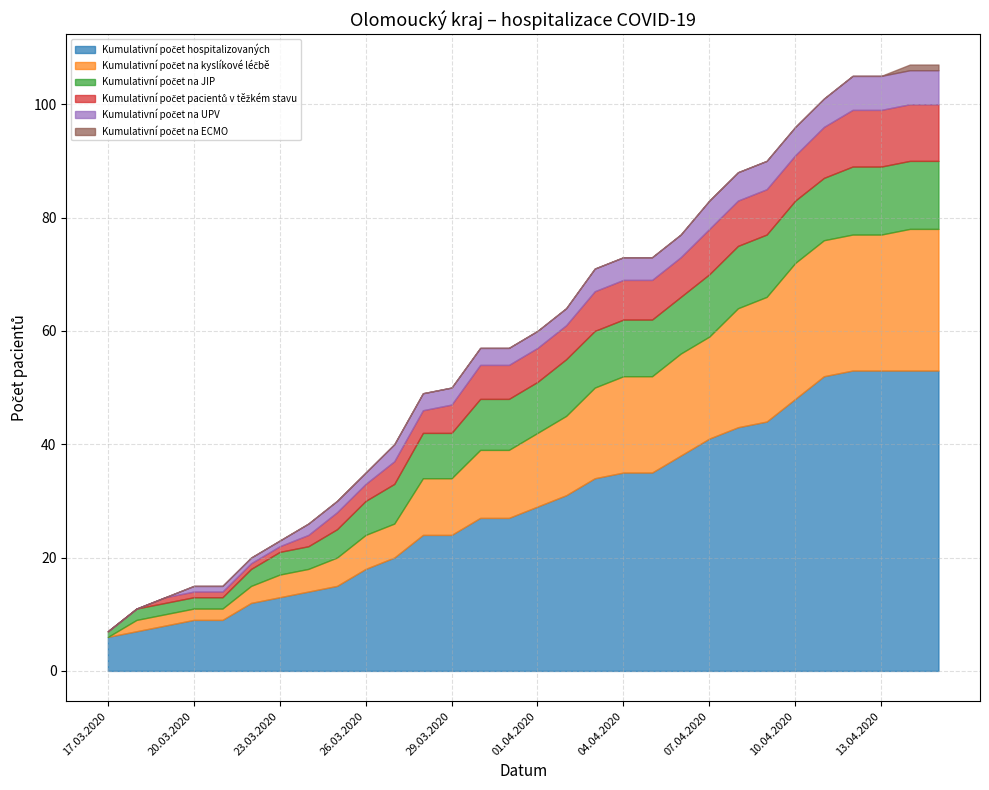

How many values in Kumulativní počet na kyslíkové léčbě are above zero?

29